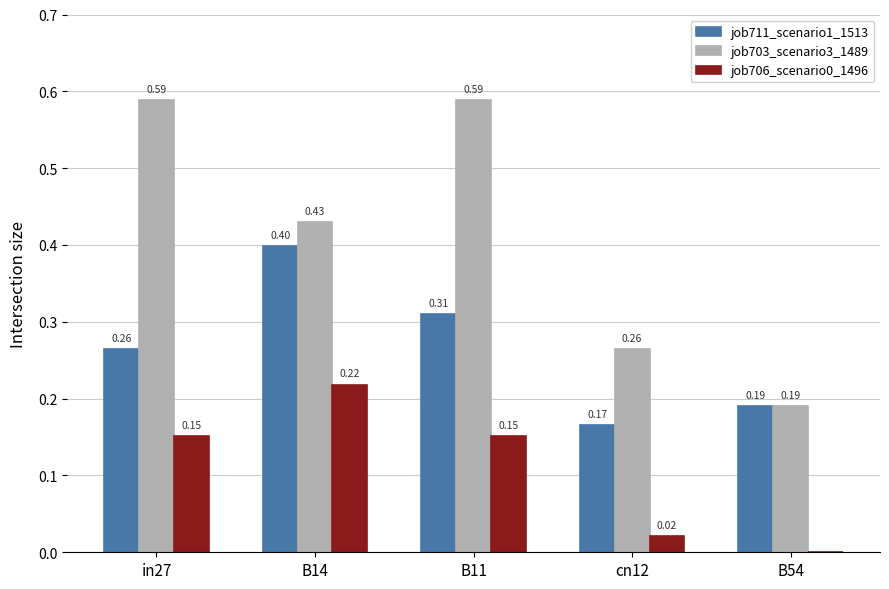

Which series has the largest total across all categories?

job703_scenario3_1489